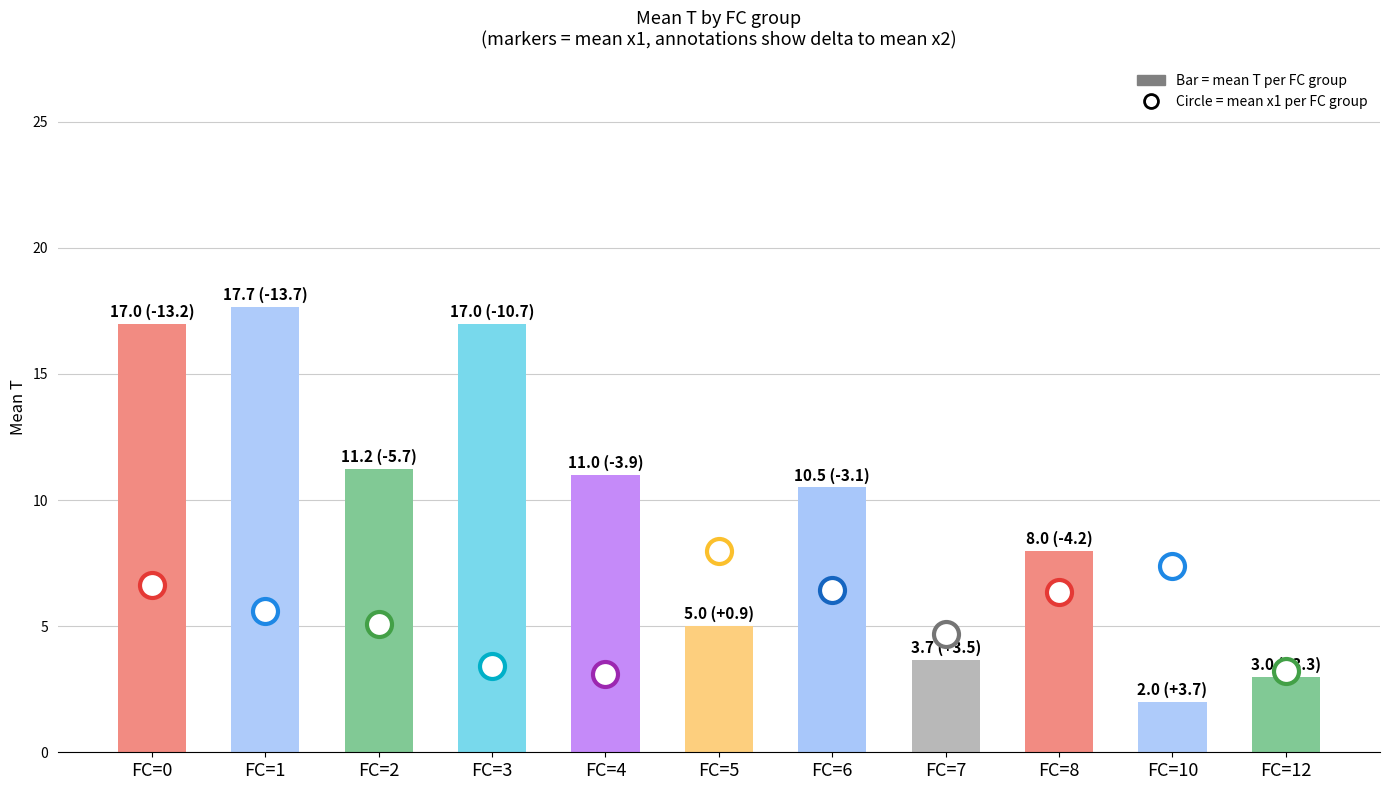

At which label does the data first exceed 10?

FC=0